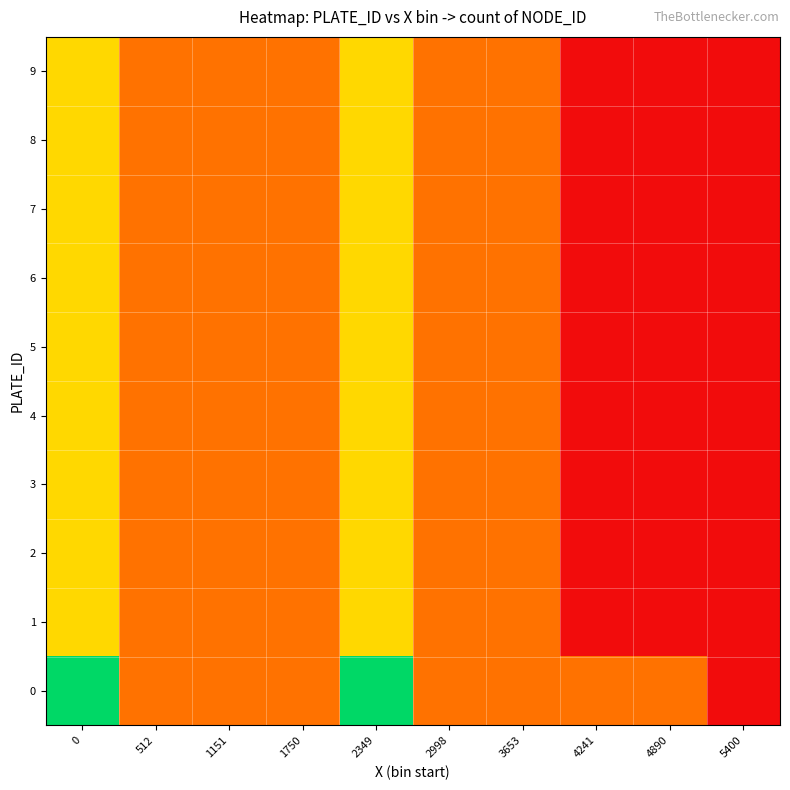

What is the total value across all series at 2998?

40